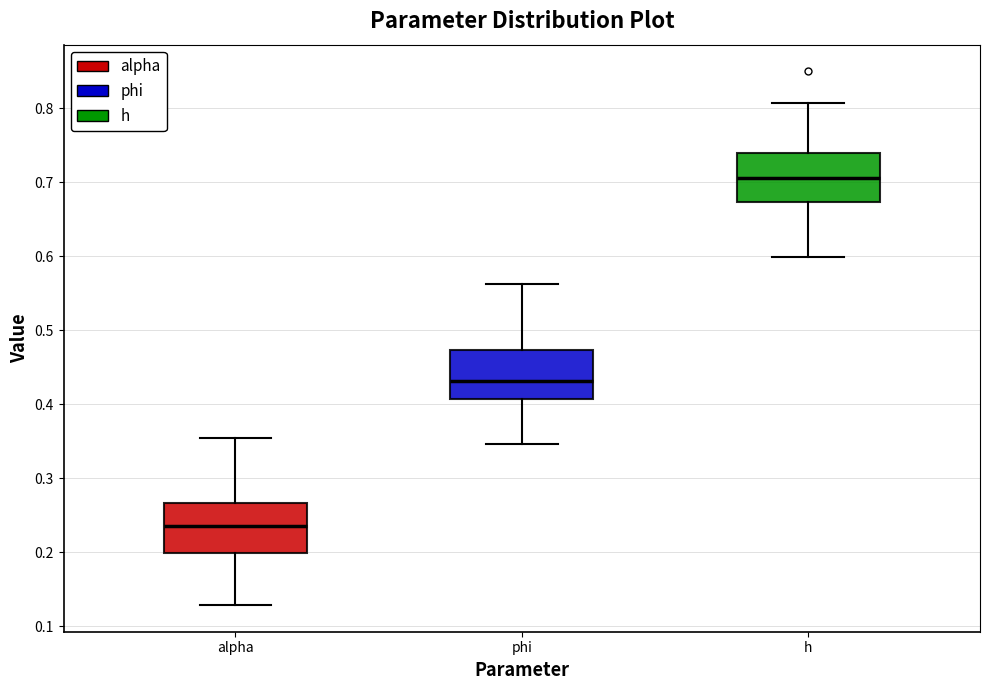

Where does the lower whisker of the box for alpha end on the y-axis? The values are not printed on the chart, so give them approximately, as read against the axis.

0.13